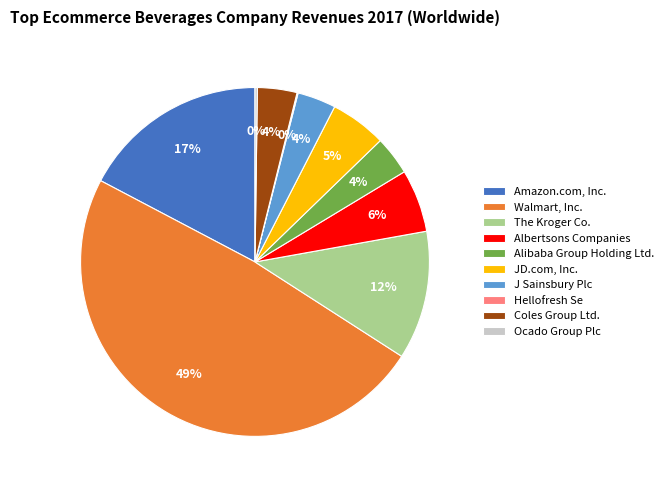

To the nearest percent, what is the difference between the Walmart, Inc. and Albertsons Companies slice percentages?

43%